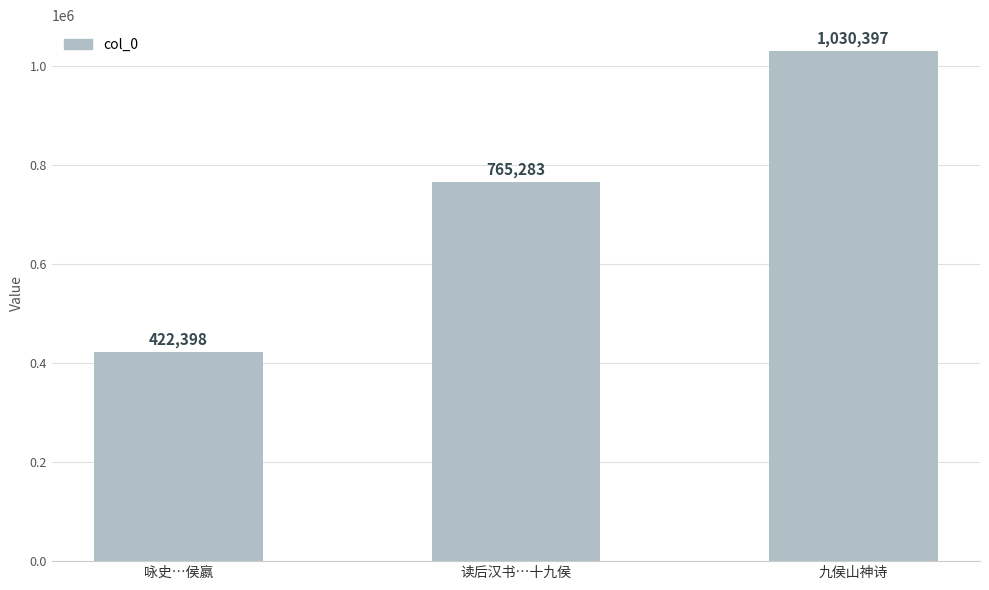

The value at 九侯山神诗 is 580240. True or false?

False